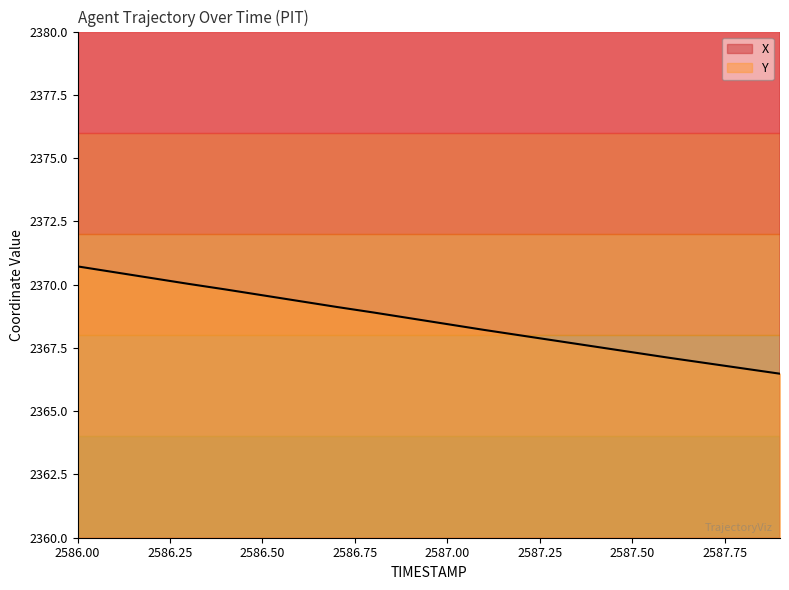

Rank the series by their average value, from highest to lowest.

X, Y